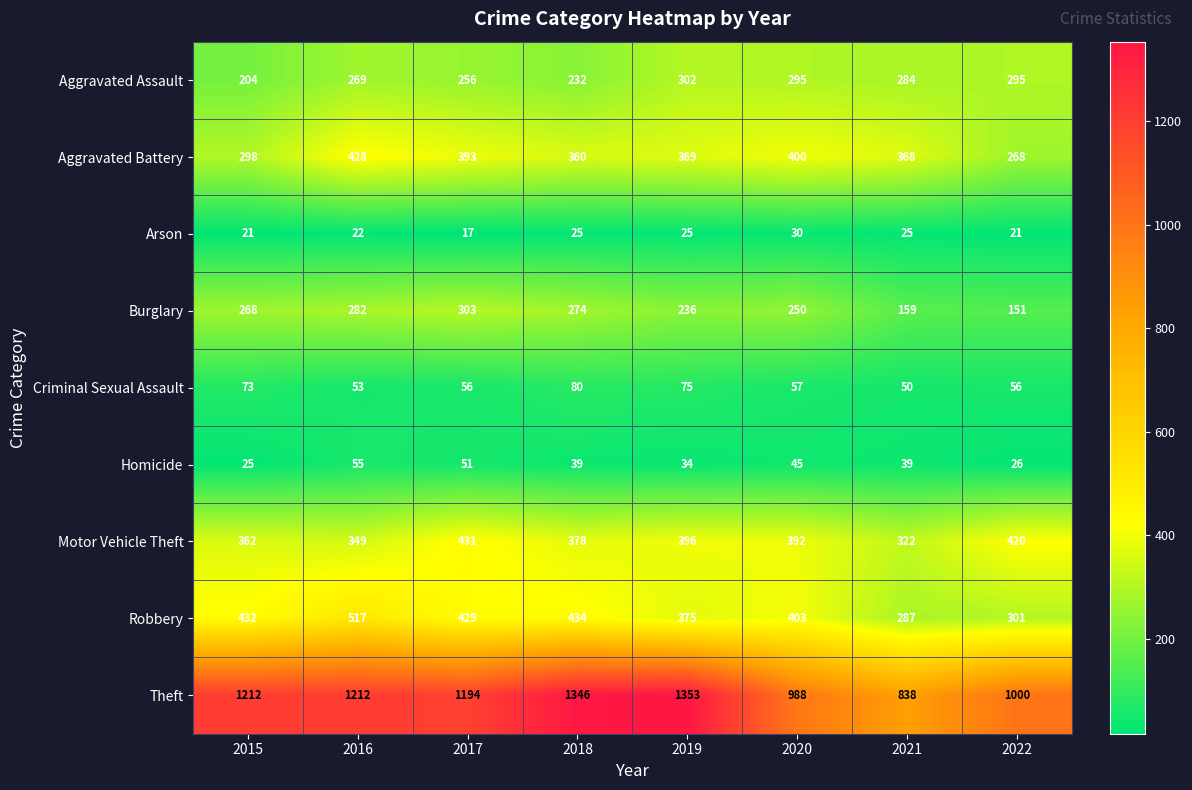

What is the total value across all series at 2016?

3187